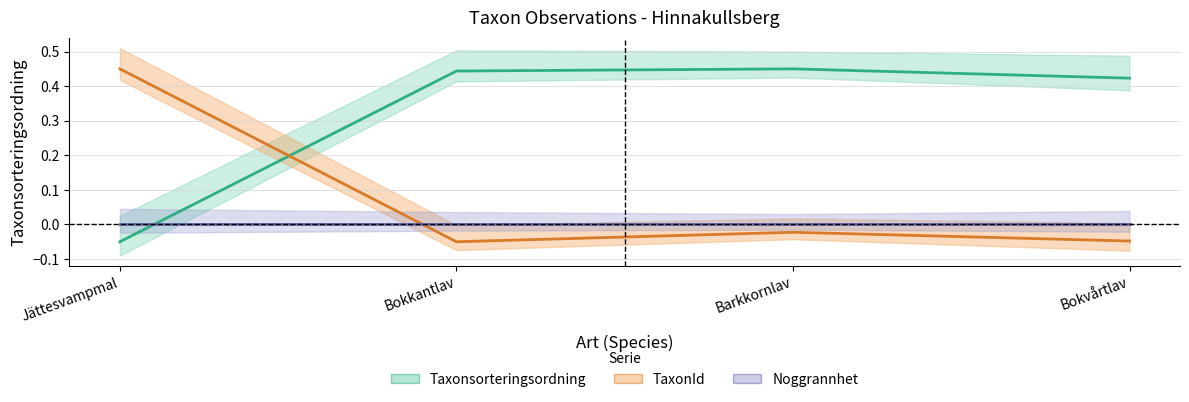

What is the sum of all TaxonId values?

0.3